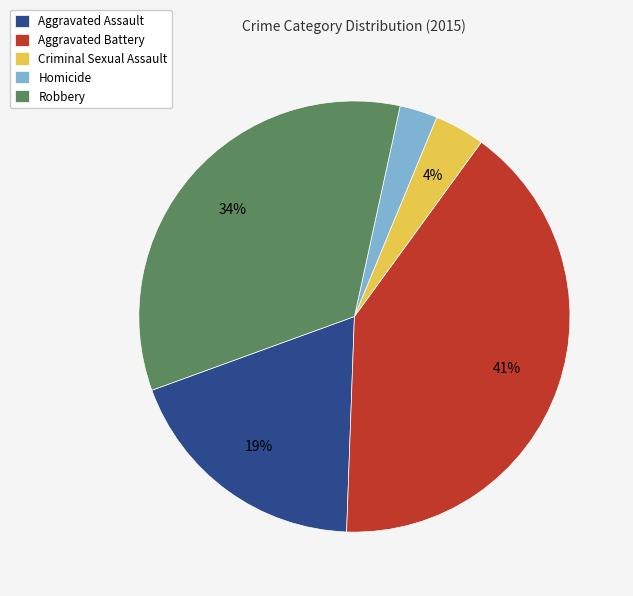

The Aggravated Battery slice represents 30% of the pie. True or false?

False